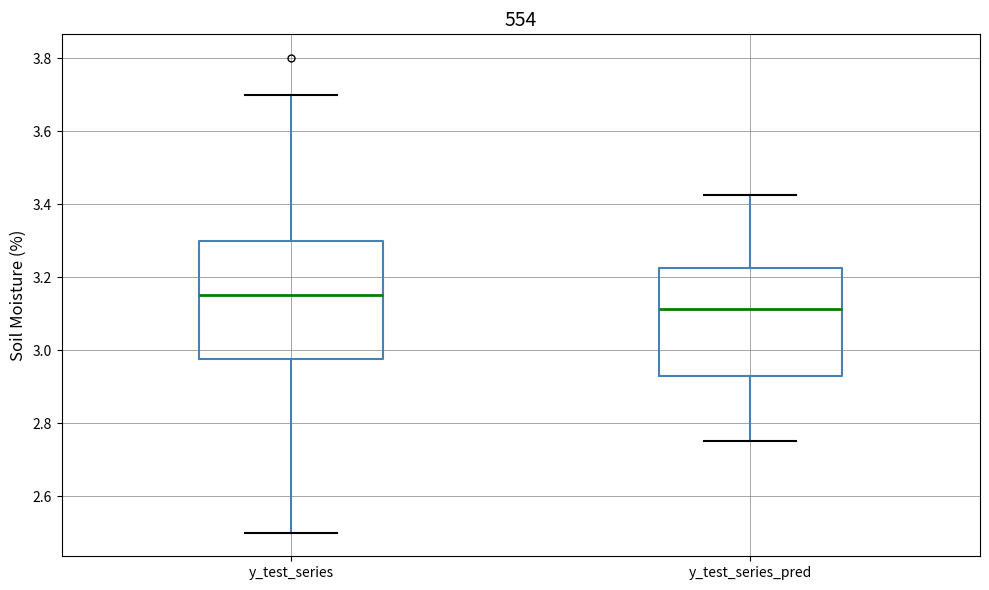

Reading left to right, transcribe this box plot: for each box, give where its median line is, the range the box spans, and where its two whiskers end, as read against the y-axis. The values are not printed on the chart, so give them approximately, as read against the axis.

y_test_series: median 3.16, box 2.98 to 3.30, whiskers 2.50 to 3.70
y_test_series_pred: median 3.12, box 2.92 to 3.22, whiskers 2.76 to 3.42